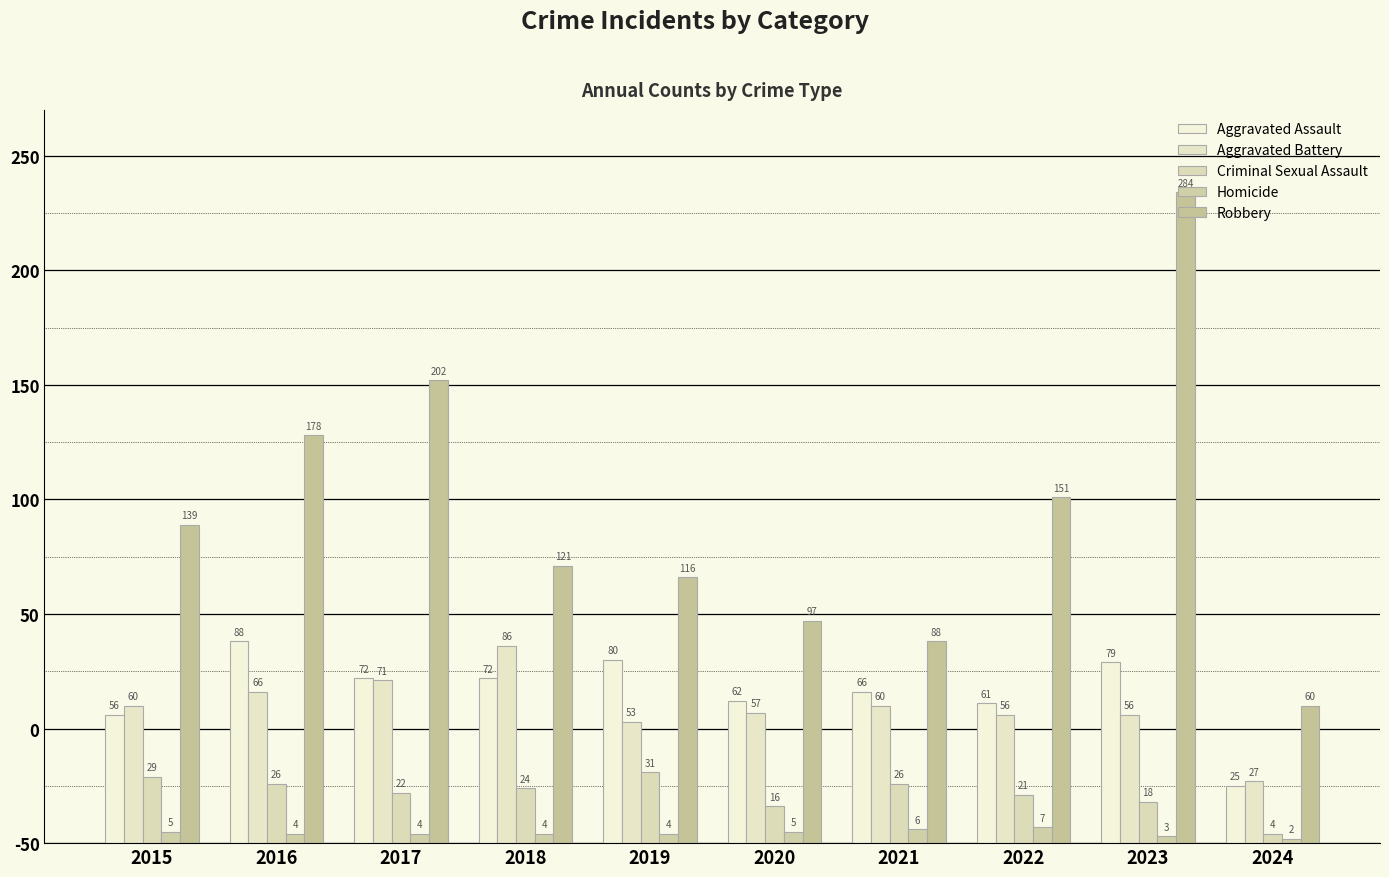

Reading left to right, transcribe all the data shown in this chart.

Aggravated Assault: 56	88	72	72	80	62	66	61	79	25
Aggravated Battery: 60	66	71	86	53	57	60	56	56	27
Criminal Sexual Assault: 29	26	22	24	31	16	26	21	18	4
Homicide: 5	4	4	4	4	5	6	7	3	2
Robbery: 139	178	202	121	116	97	88	151	284	60